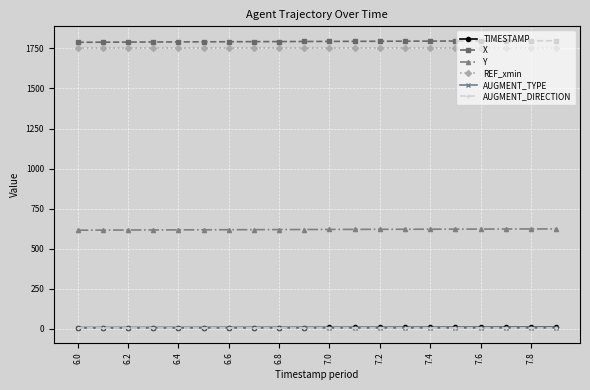

Where does the TIMESTAMP series first go above 7?

11